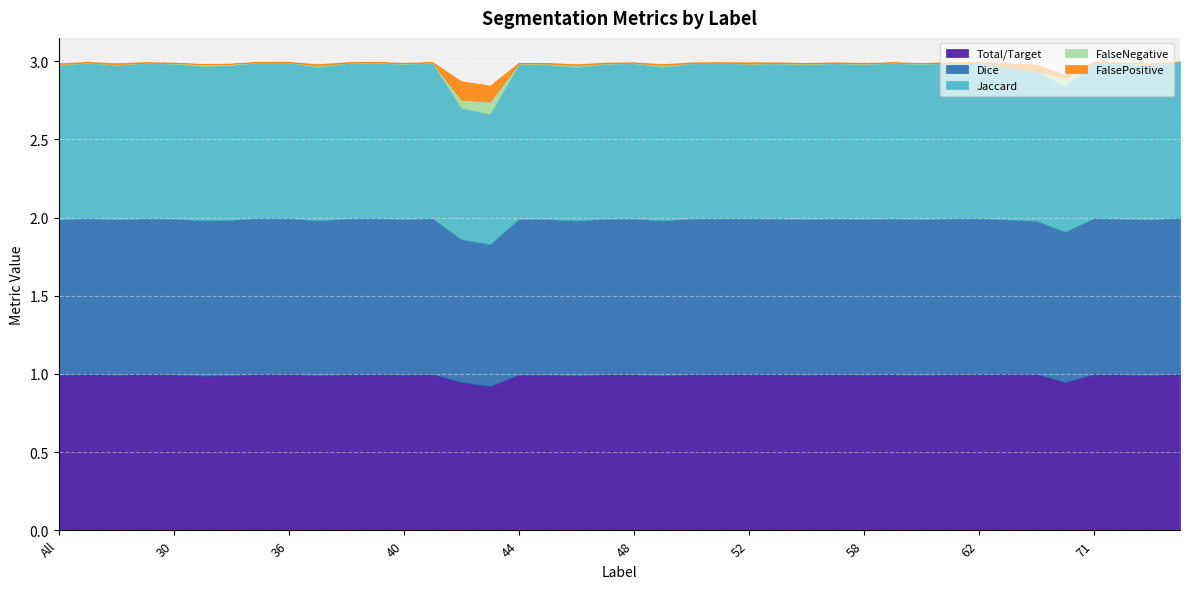

True or false: Jaccard and Total/Target cross at least once.

False